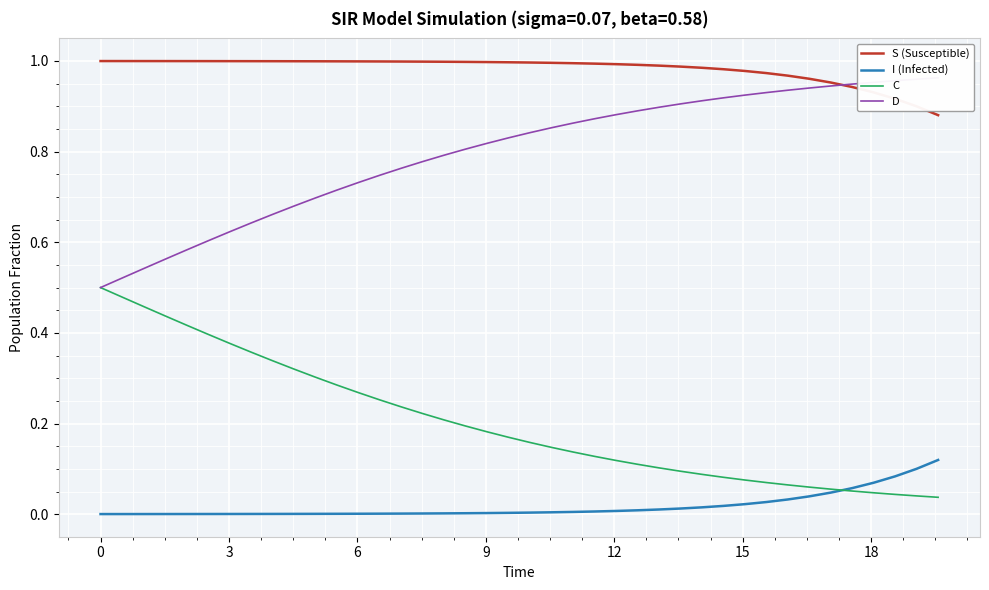

True or false: S (Susceptible) and C intersect in this chart.

False